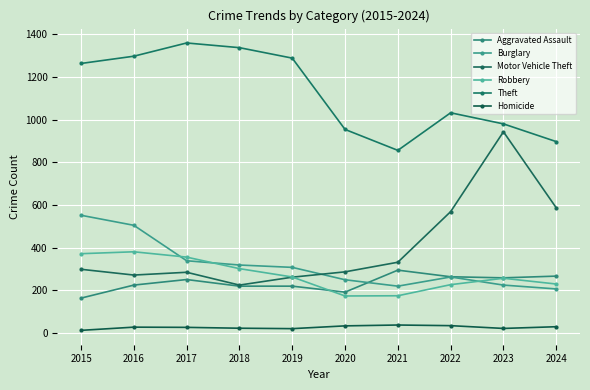

How many data points does each series have?

10